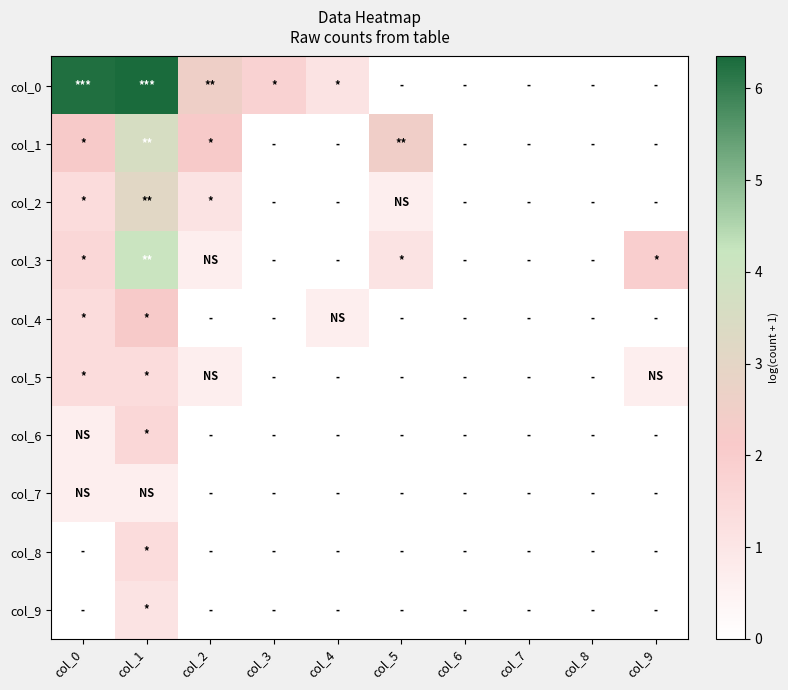

What is the spread (max minus min) of values at col_9?

1.9